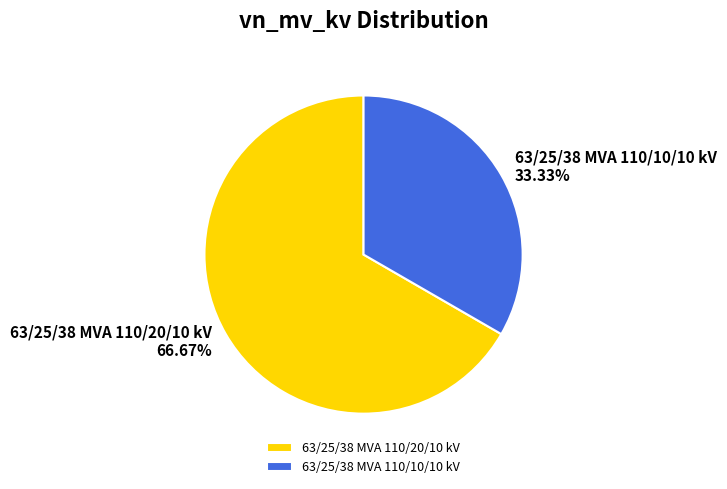

What is the ratio of the value at 63/25/38 MVA 110/10/10 kV to the value at 63/25/38 MVA 110/20/10 kV?

0.5